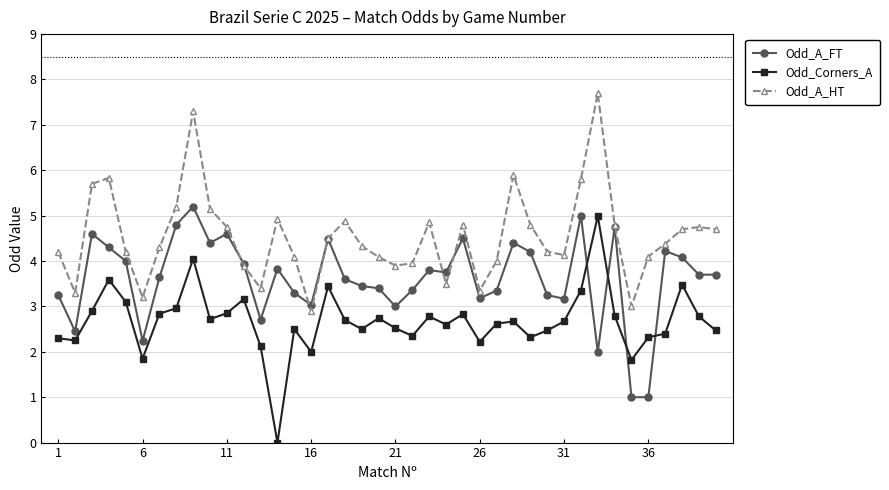

True or false: Odd_Corners_A and Odd_A_HT intersect in this chart.

False